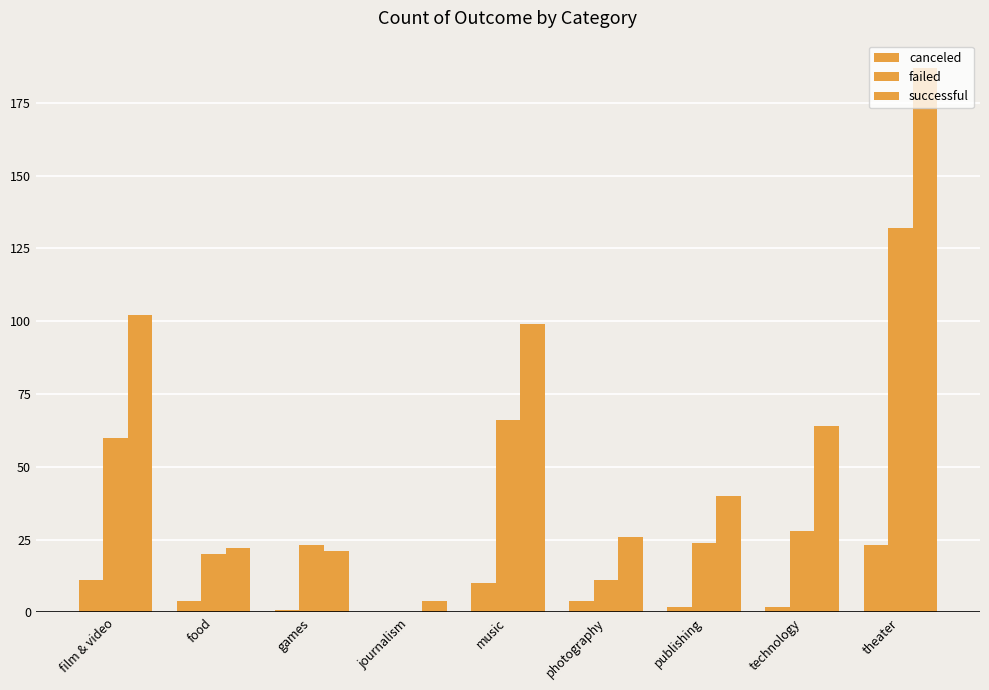

What is the label of the 7th bar from the left?

publishing